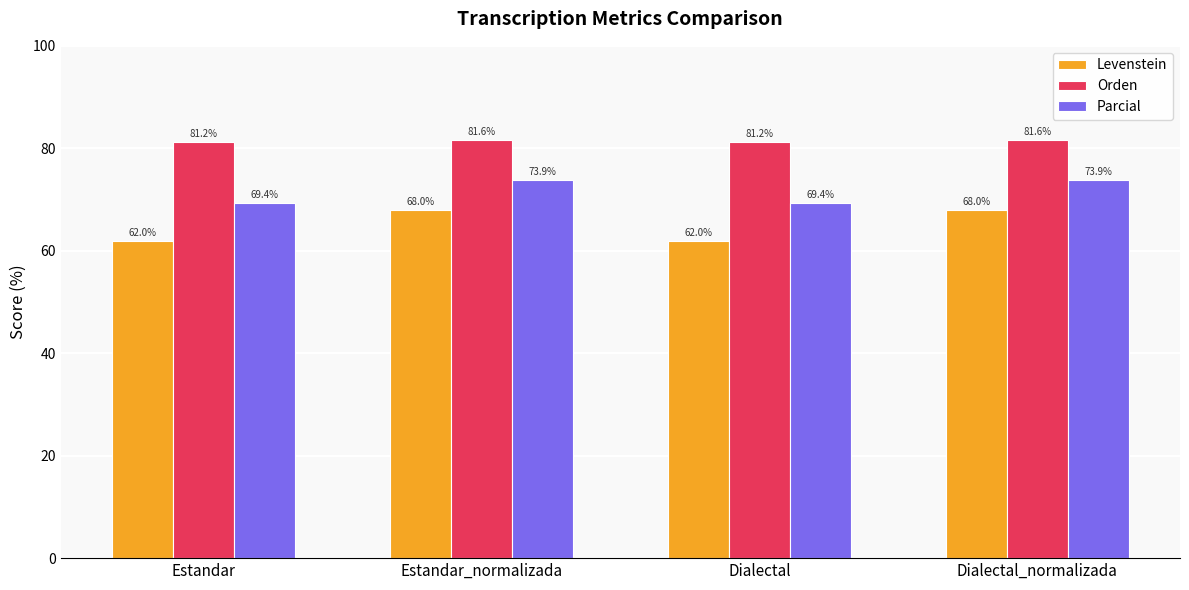

Is it true that Levenstein equals 33.8 at Estandar?

False